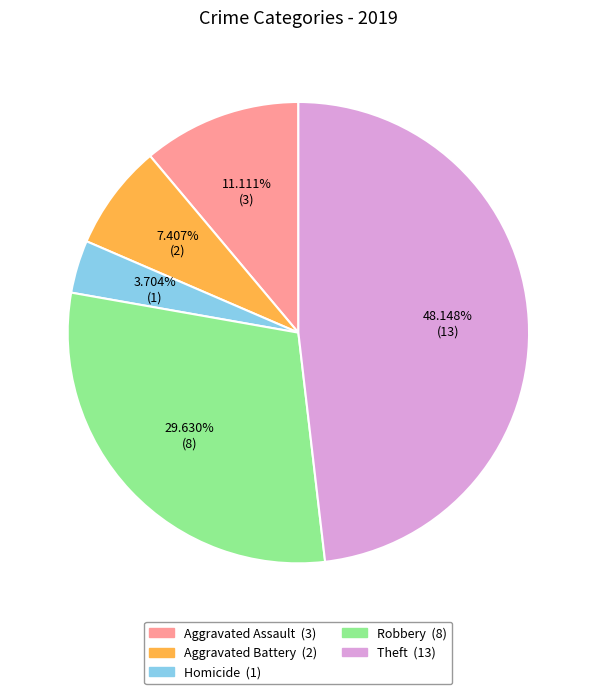

Is Theft the majority of the pie?

No